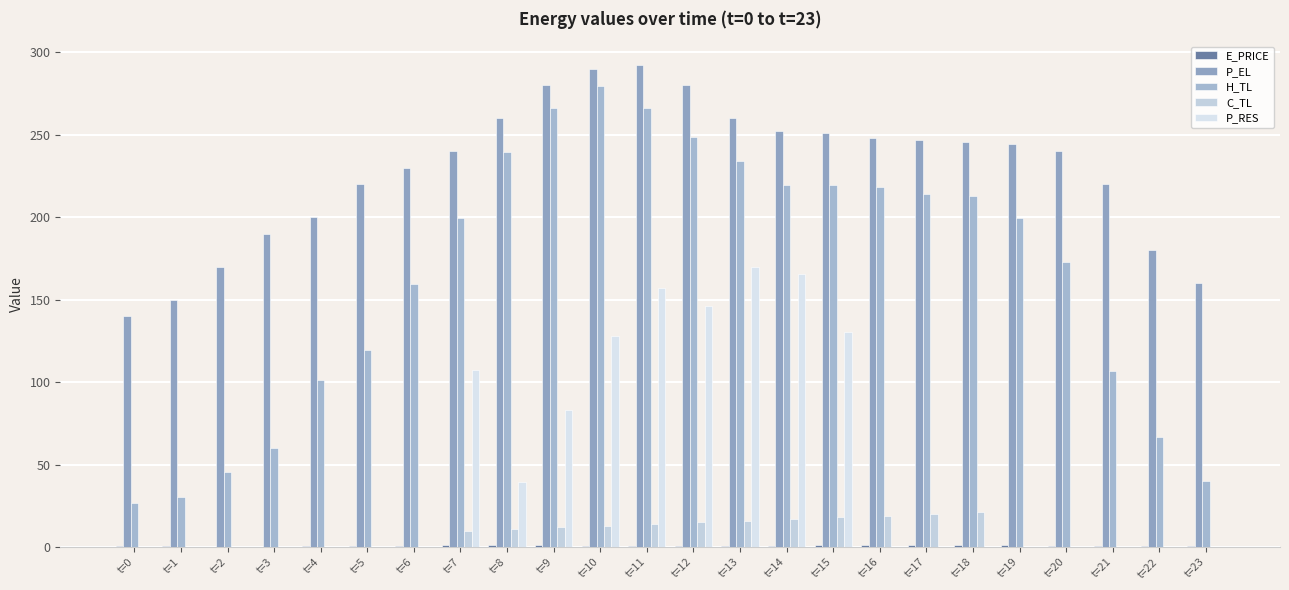

The value of C_TL at t=21 is -10.2. True or false?

False